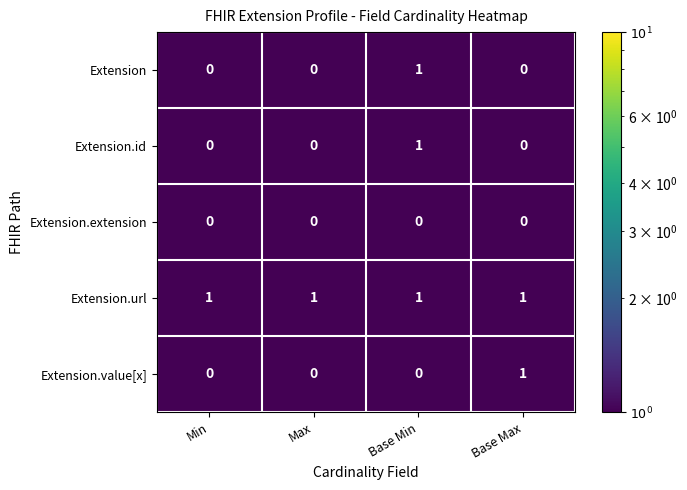

How many Extension values are between 0 and 1?

4